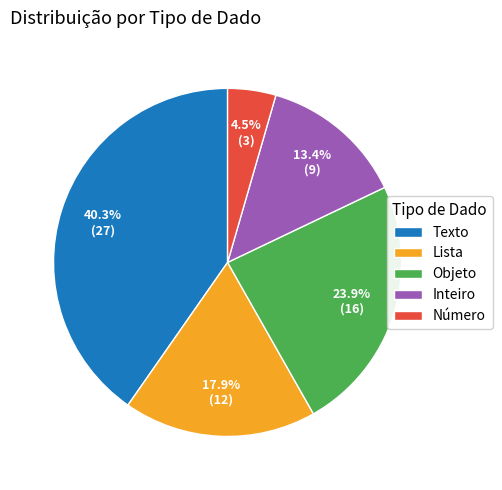

Which category has the biggest portion of the pie?

Texto